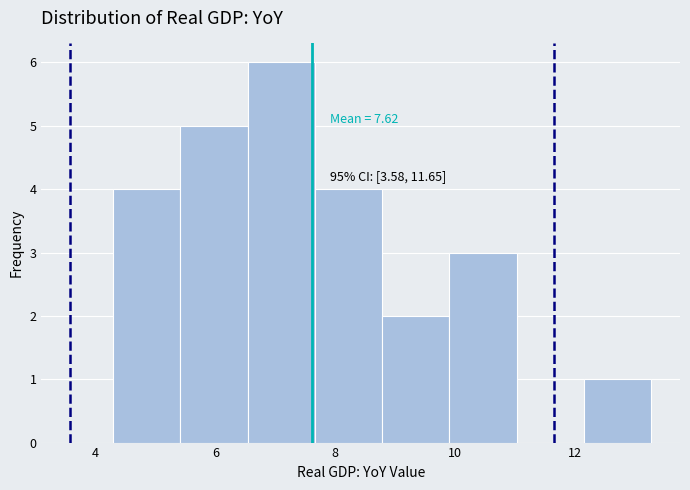

Over which range of the x-axis is the bar tallest?

6.6 to 7.6